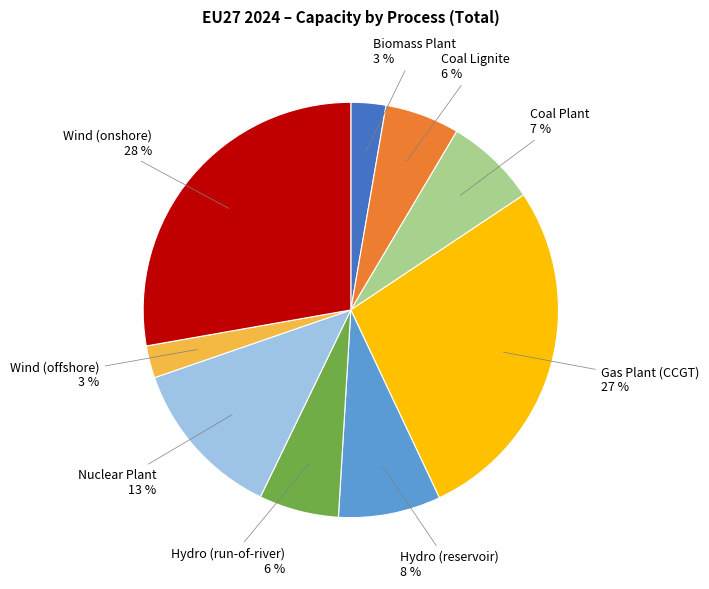

To the nearest percent, what is the average slice percentage?

11%